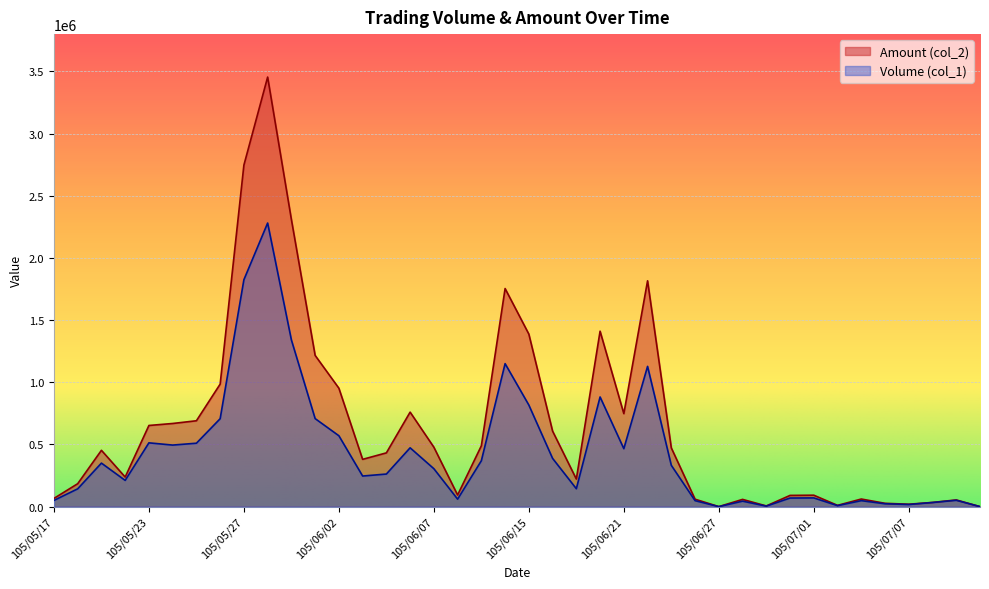

What is the difference between the Volume (col_1) values at 105/07/13 and 105/05/25?

510000